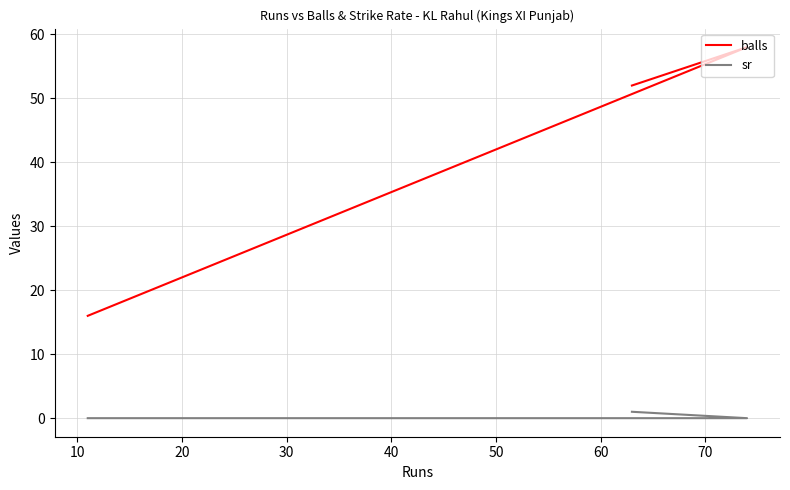

Reading left to right, what are all the values shown in this chart?

balls: 52	58	16
sr: 1	0	0